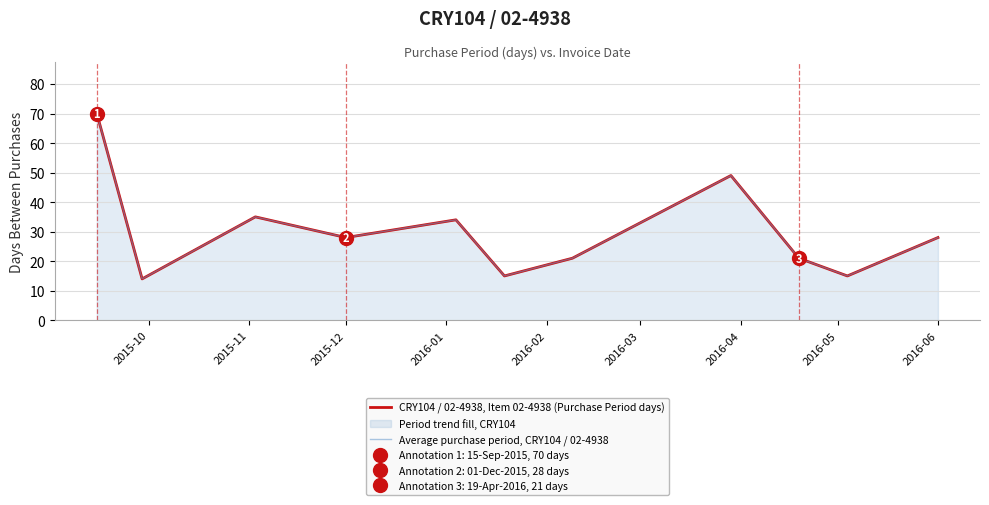

Reading right to left, what are all the values shown in this chart?

CRY104 / 02-4938, Item 02-4938 (Purchase Period days): 28	15	21	49	21	15	34	28	35	14	70
Average purchase period, CRY104 / 02-4938: 28	15	21	49	21	15	34	28	35	14	70